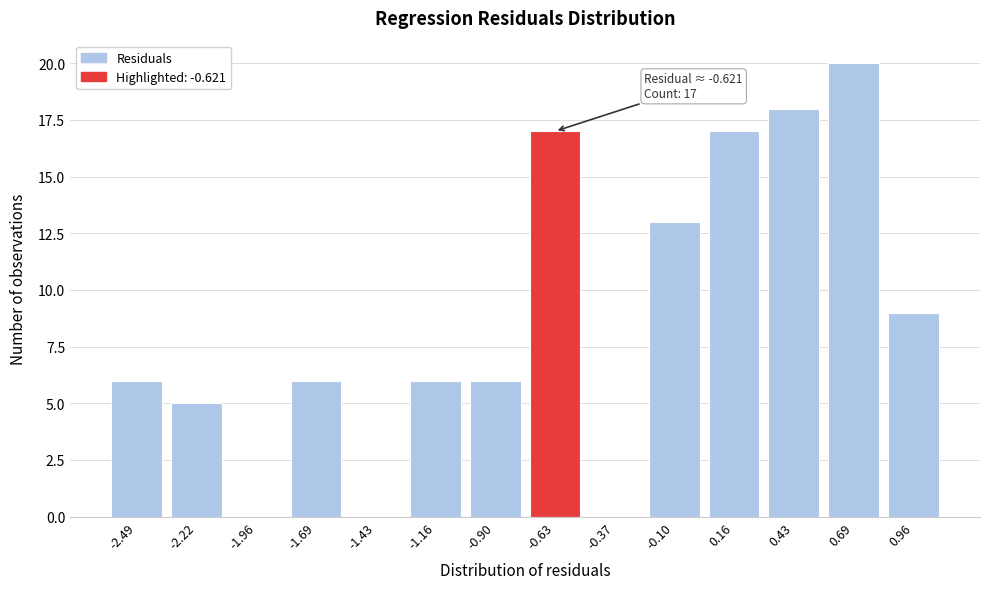

Reading left to right, extract all data points from this chart.

-2.49=6	-2.22=5	-1.96=0	-1.69=6	-1.43=0	-1.16=6	-0.90=6	-0.63=17	-0.37=0	-0.10=13	0.16=17	0.43=18	0.69=20	0.96=9